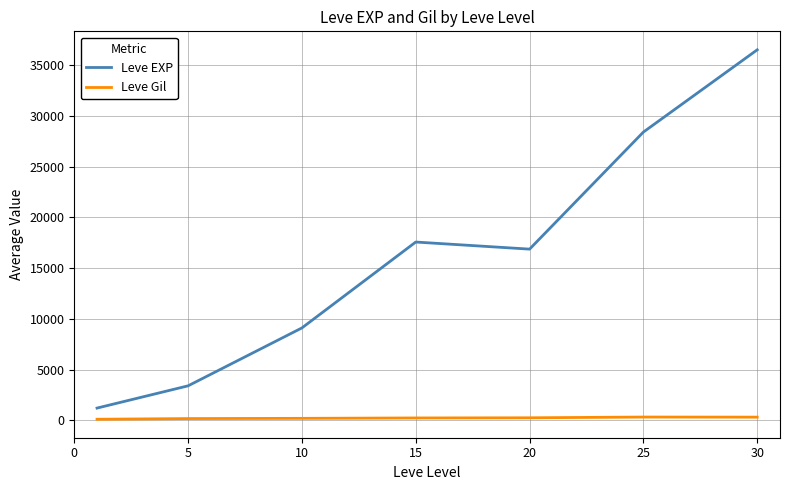

How many lines are shown in the chart?

2